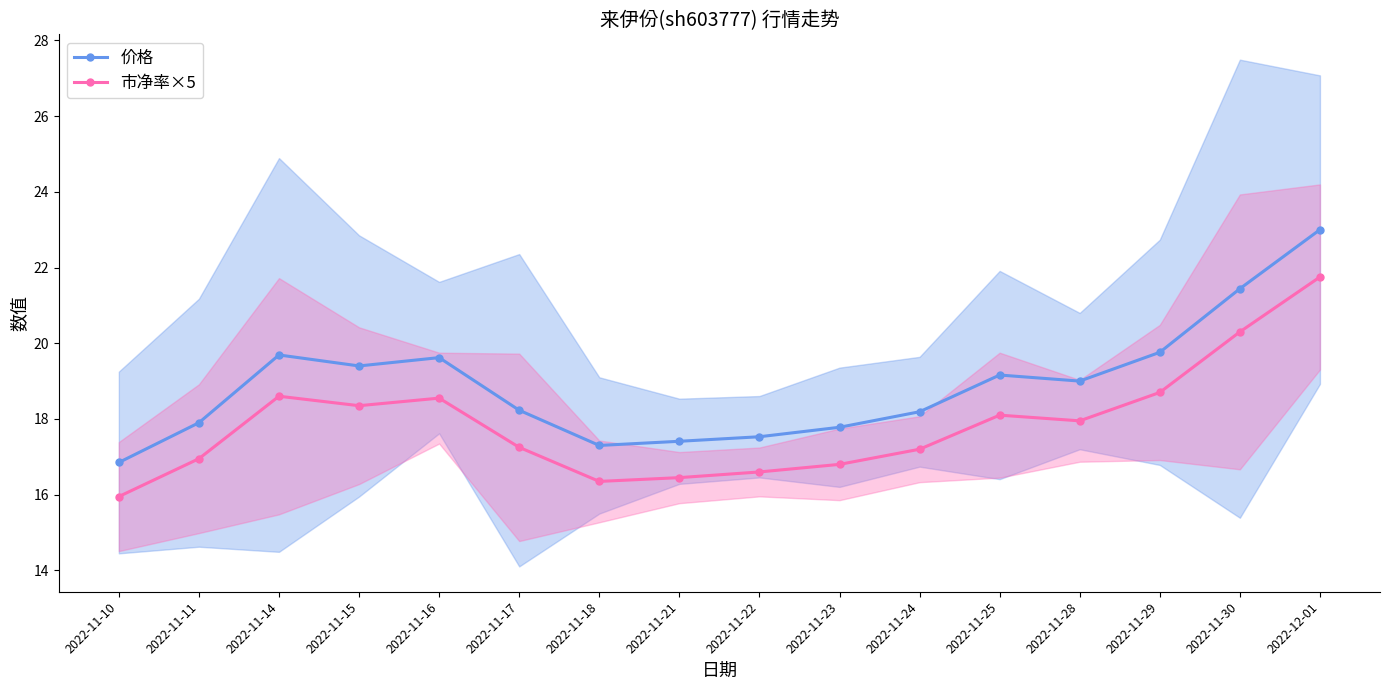

What value does the 价格 series have at 2022-12-01?

23.0